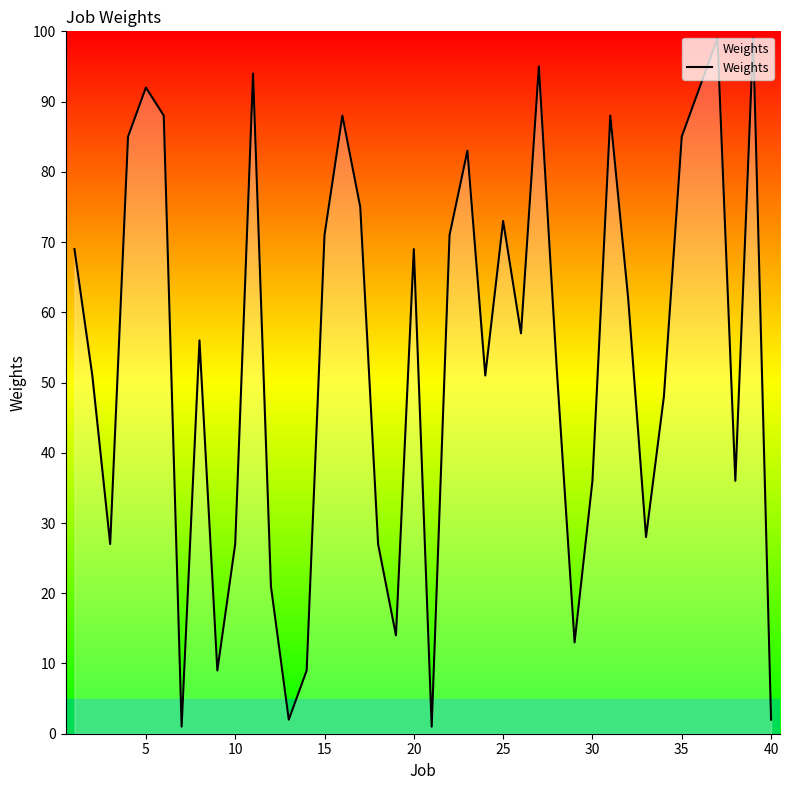

What is the sum of all values?

2146